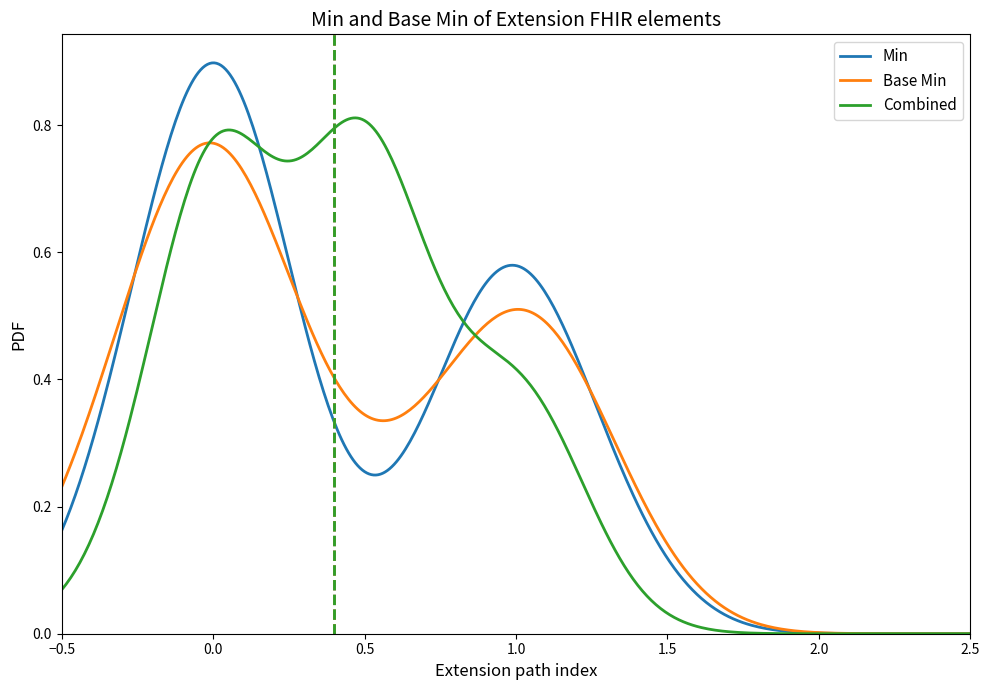

Rank the series by their maximum value, from lowest to highest.

Base Min, Combined, Min